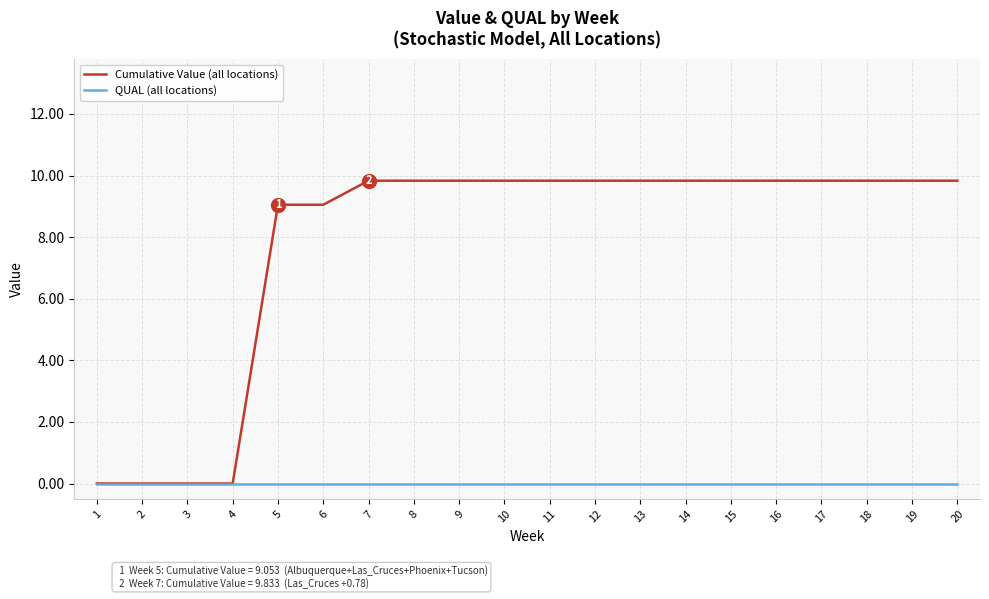

Reading left to right, extract all data points from this chart.

Cumulative Value (all locations): 0.0	0.0	0.0	0.0	9.1	9.1	9.8	9.8	9.8	9.8	9.8	9.8	9.8	9.8	9.8	9.8	9.8	9.8	9.8	9.8
QUAL (all locations): 0.0	0.0	0.0	0.0	0.0	0.0	0.0	0.0	0.0	0.0	0.0	0.0	0.0	0.0	0.0	0.0	0.0	0.0	0.0	0.0